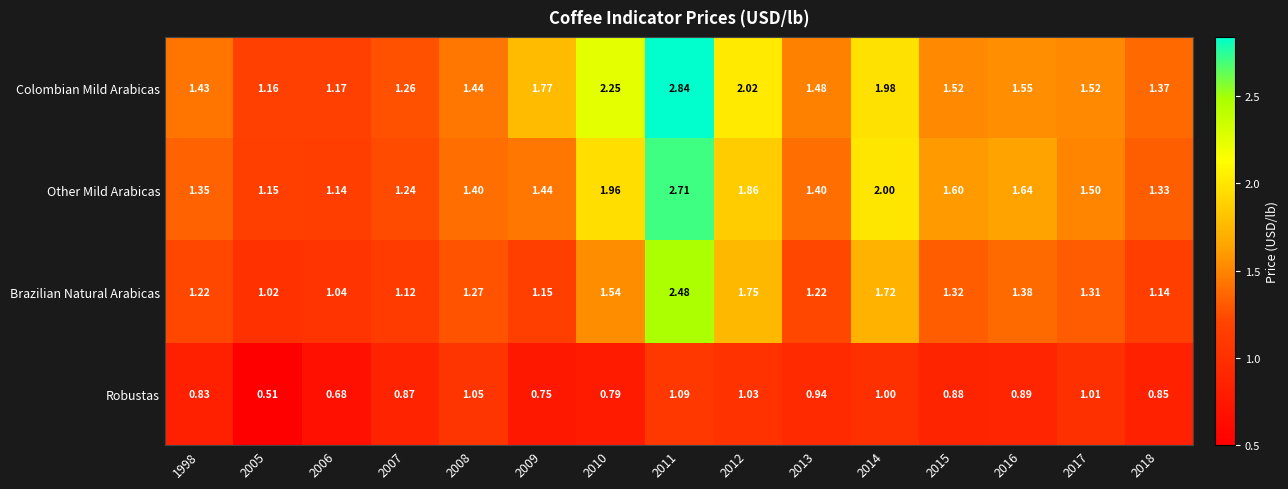

What is the total value across all series at 2007?

4.5